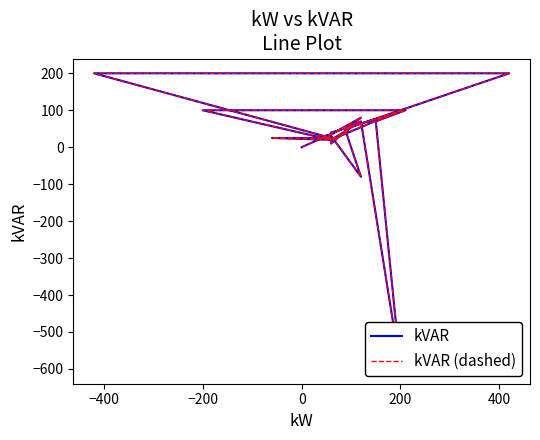

What is the smallest value displayed?

-600